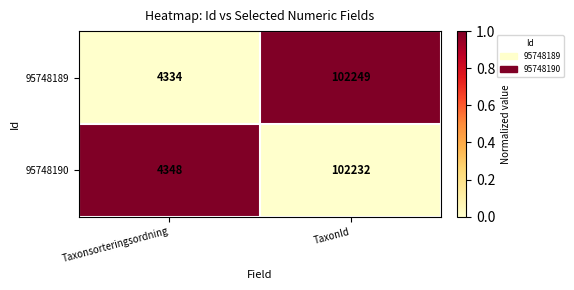

Count the number of categories in the chart.

2